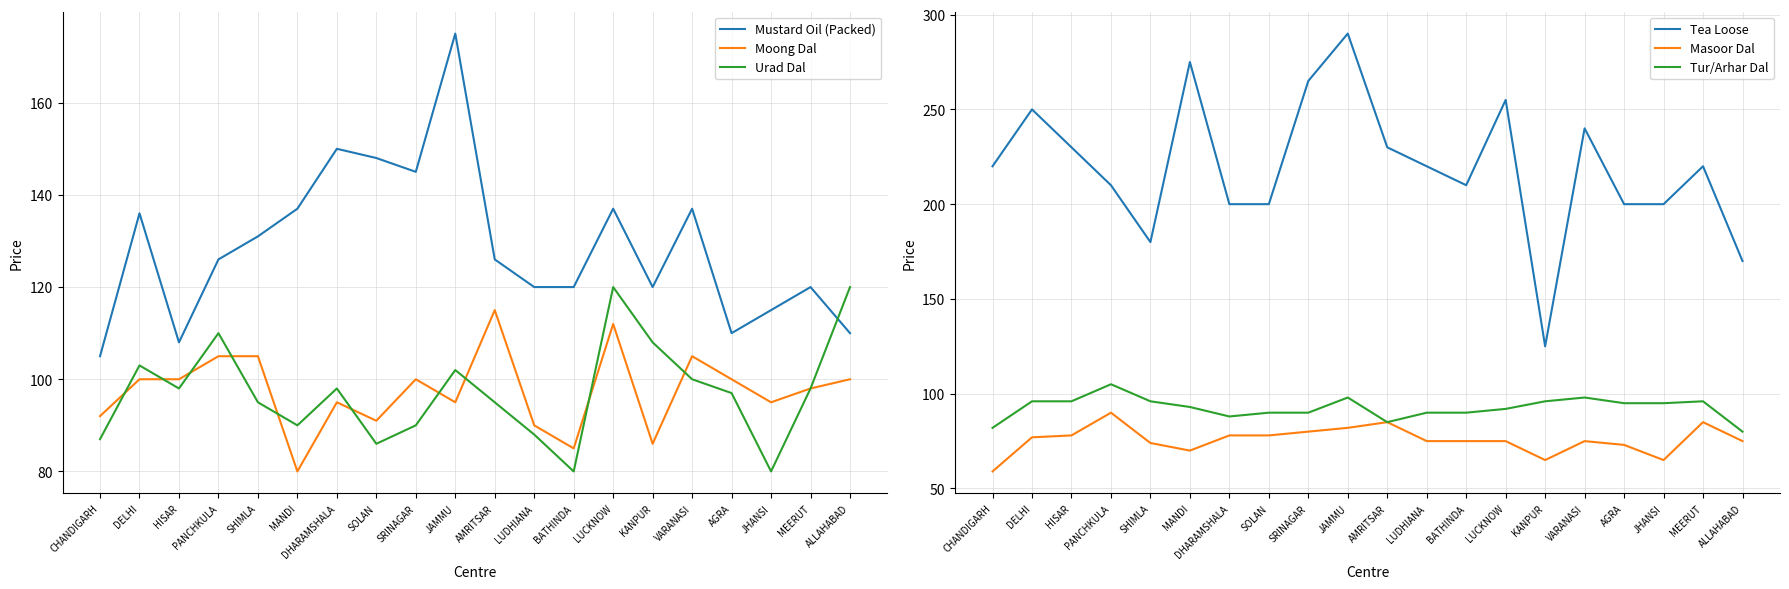

At which category is the sum across all series the highest?

JAMMU